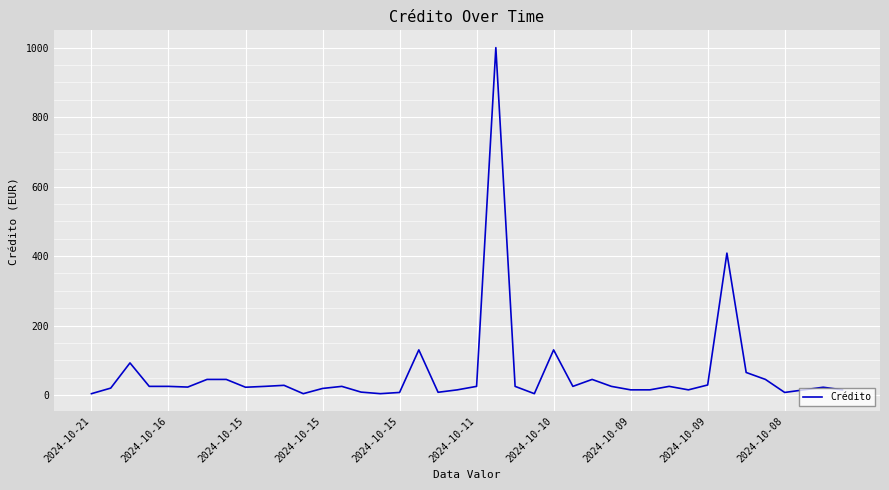

What is the greatest value displayed?

1000.0